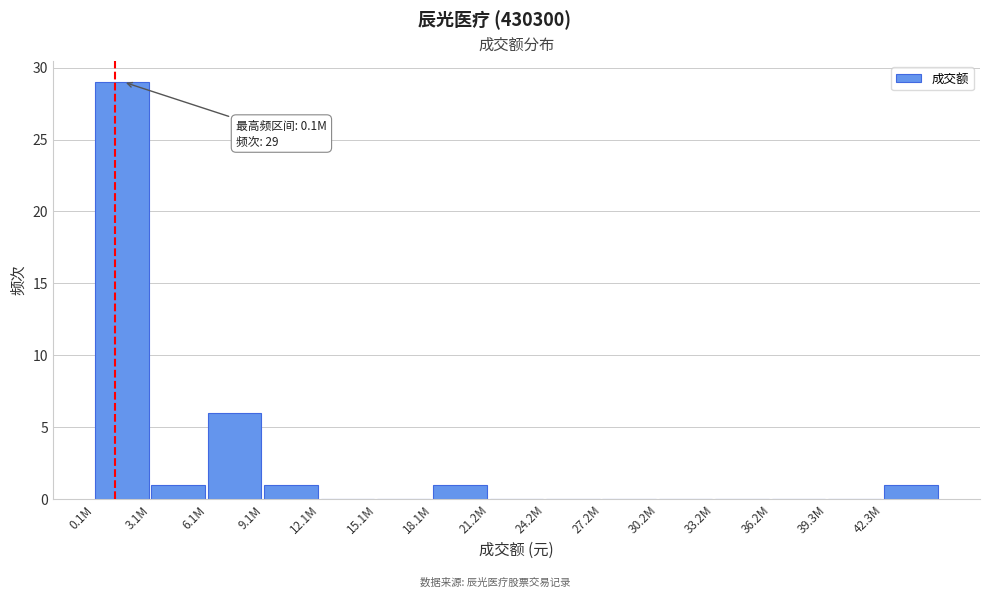

Reading left to right, what are all the values shown in this chart?

0.1M=29	3.1M=1	6.1M=6	9.1M=1	12.1M=0	15.1M=0	18.1M=1	21.2M=0	24.2M=0	27.2M=0	30.2M=0	33.2M=0	36.2M=0	39.3M=0	42.3M=1